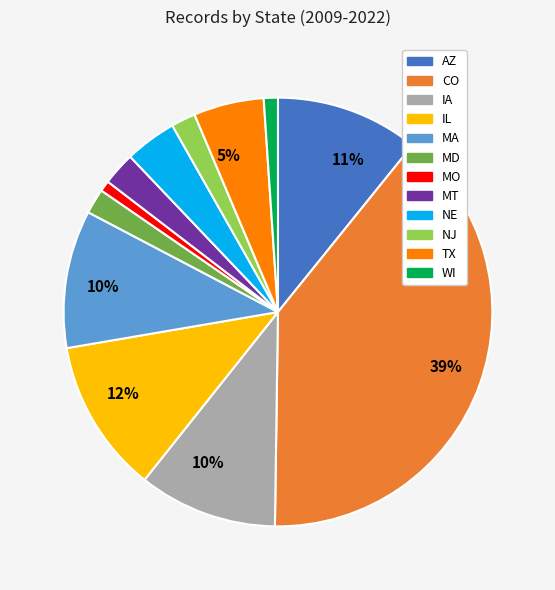

To the nearest percent, what is the average slice percentage?

8%